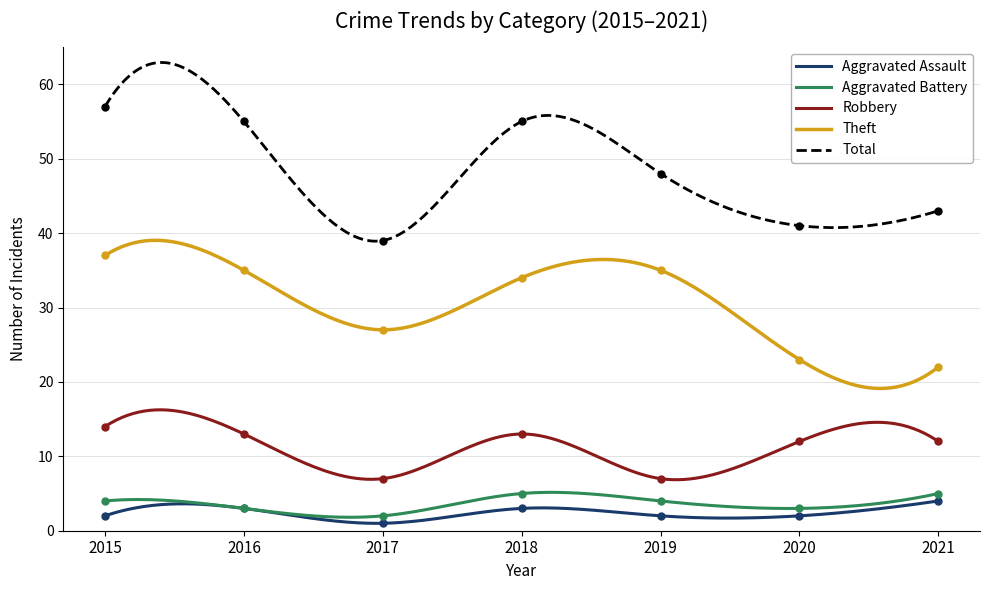

Is it true that Robbery equals 13 at 2016?

True